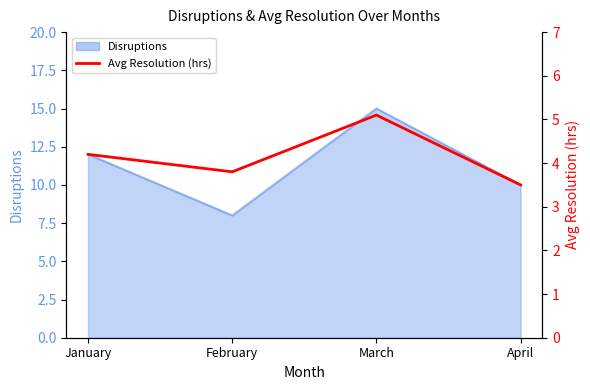

At which label does the data first exceed 4?

January